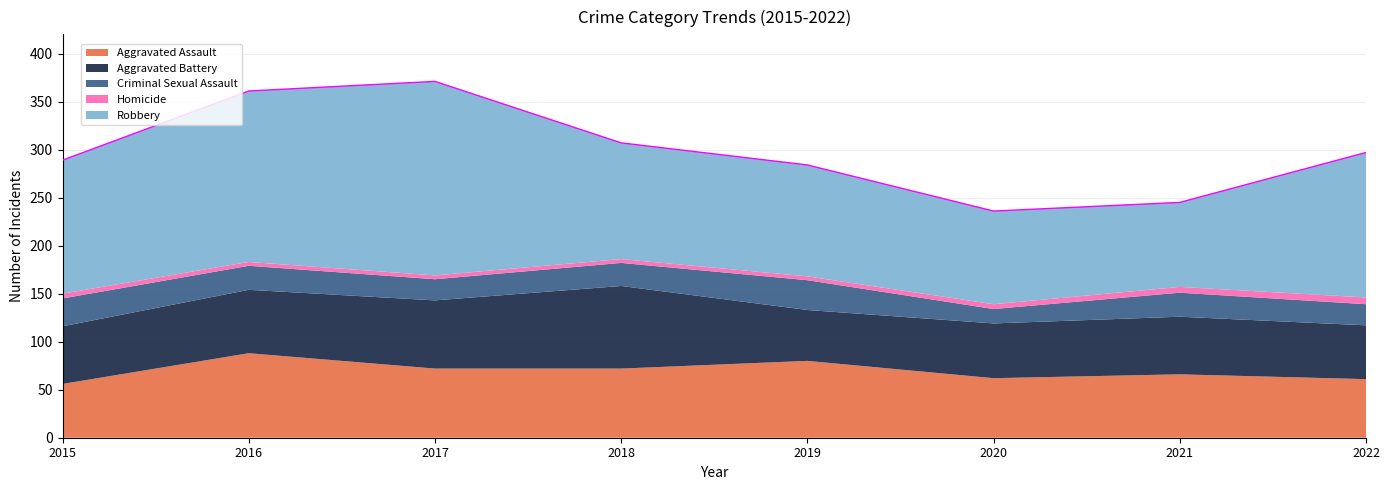

How many values in the Homicide series are below 5?

4